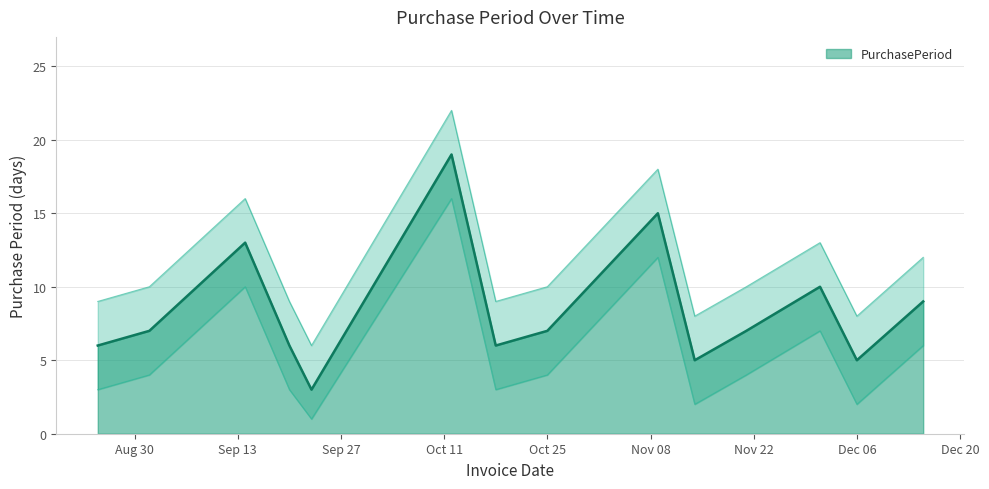

Count the number of categories in the chart.

14